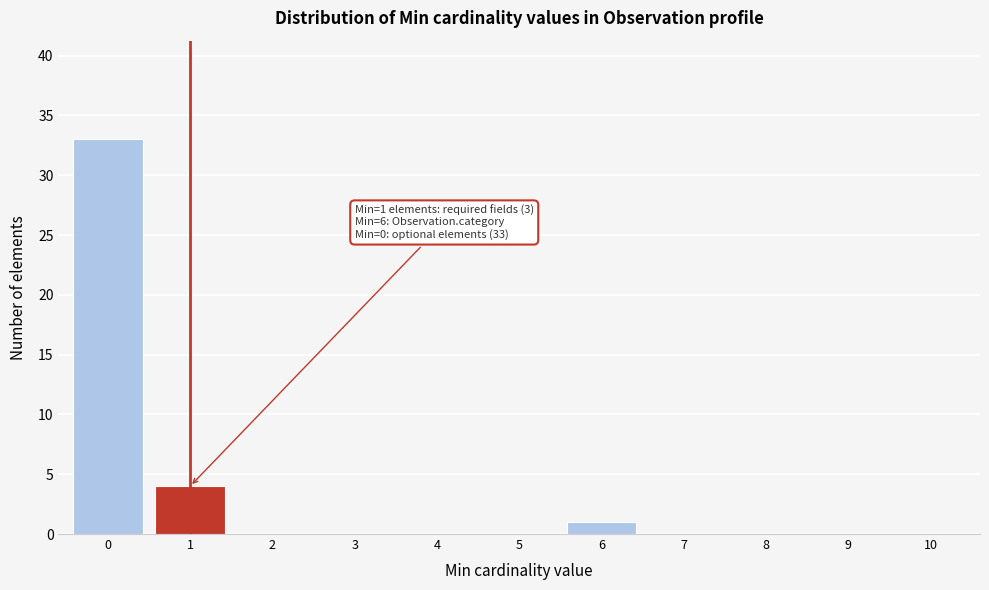

Reading left to right, transcribe all the data shown in this chart.

0=33	1=4	2=0	3=0	4=0	5=0	6=1	7=0	8=0	9=0	10=0